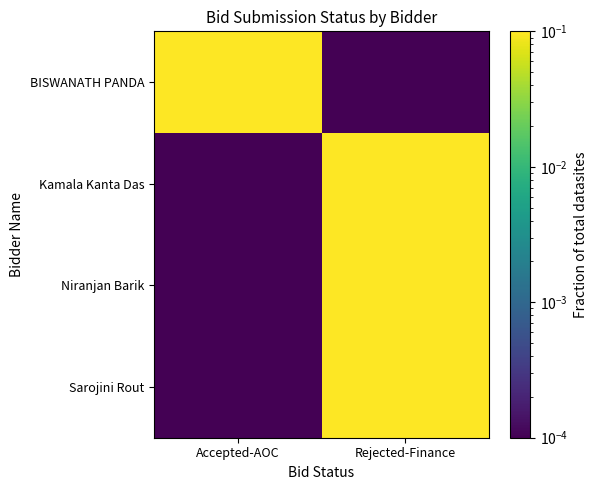

Reading right to left, extract all data points from this chart.

BISWANATH PANDA: Rejected-Finance=0.0	Accepted-AOC=0.1
Kamala Kanta Das: Rejected-Finance=0.2	Accepted-AOC=0.0
Niranjan Barik: Rejected-Finance=0.3	Accepted-AOC=0.0
Sarojini Rout: Rejected-Finance=0.4	Accepted-AOC=0.0